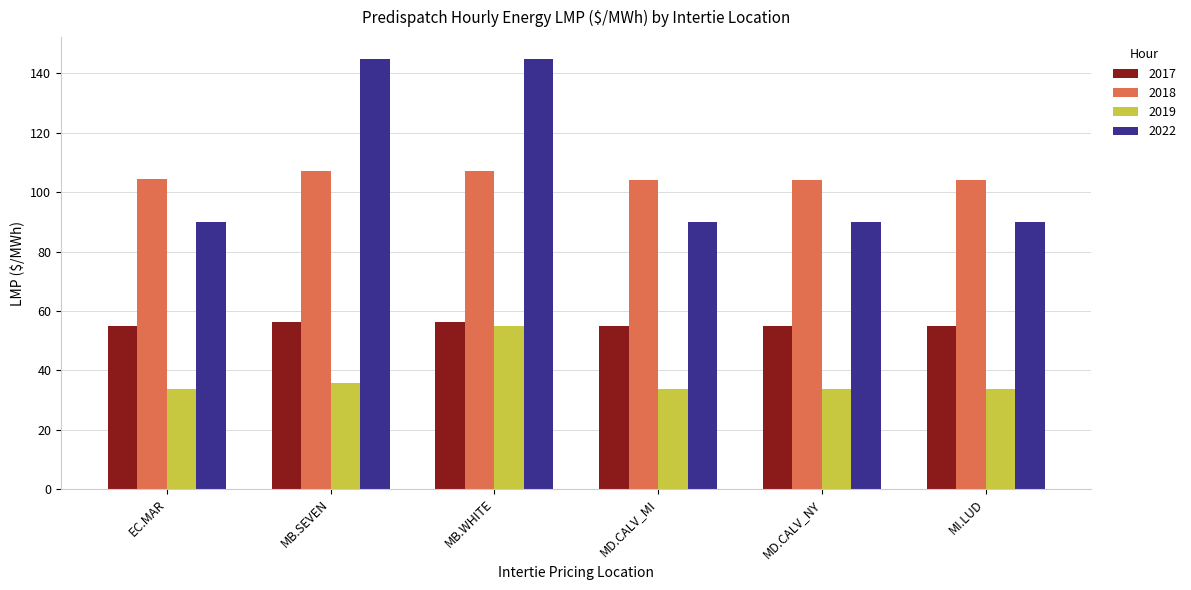

What is the difference between the second highest and minimum values in the 2018 series?

3.1